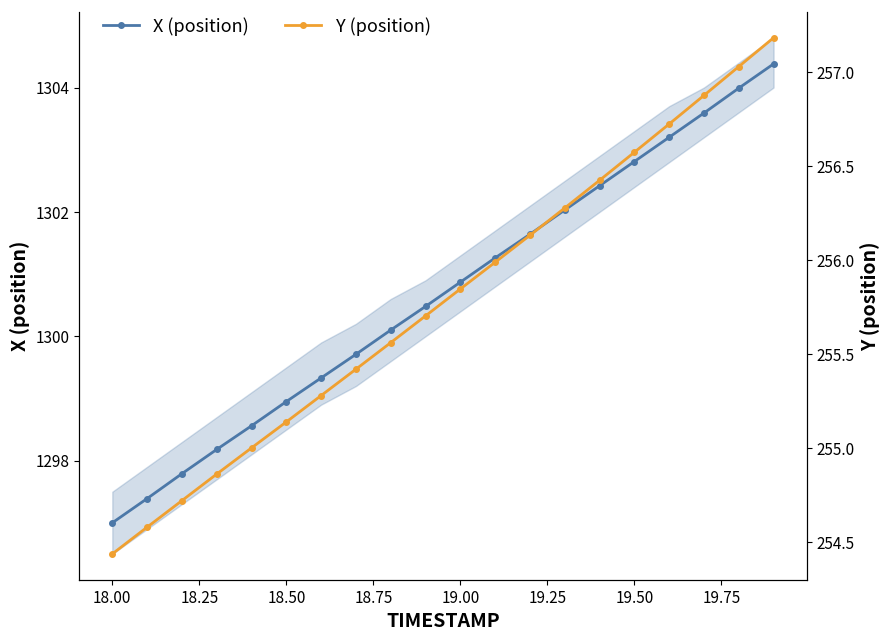

What is the lowest value of the X (position) series?

1297.0